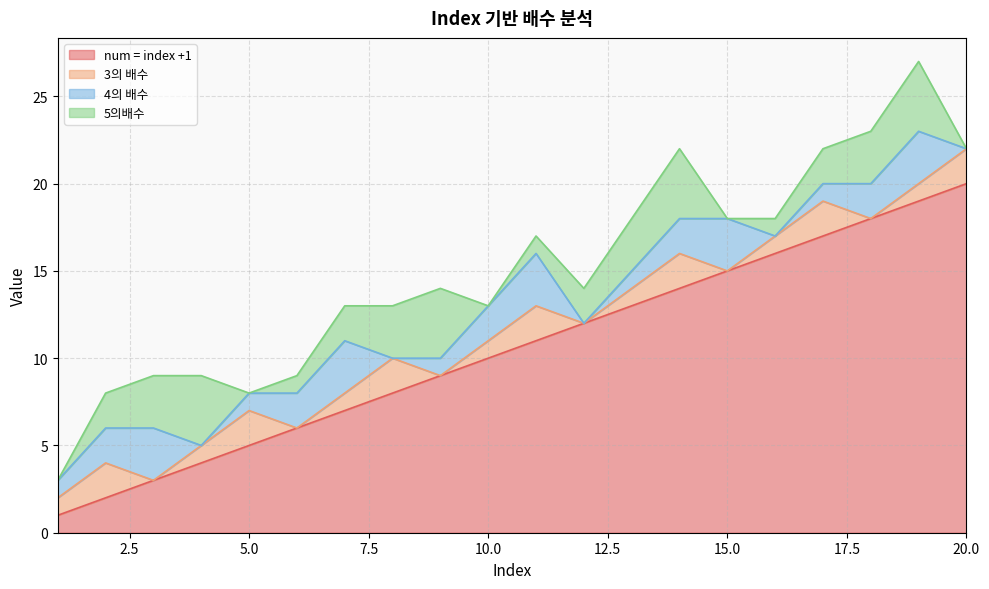

True or false: 4의 배수 has a value of 3 at 15.

True